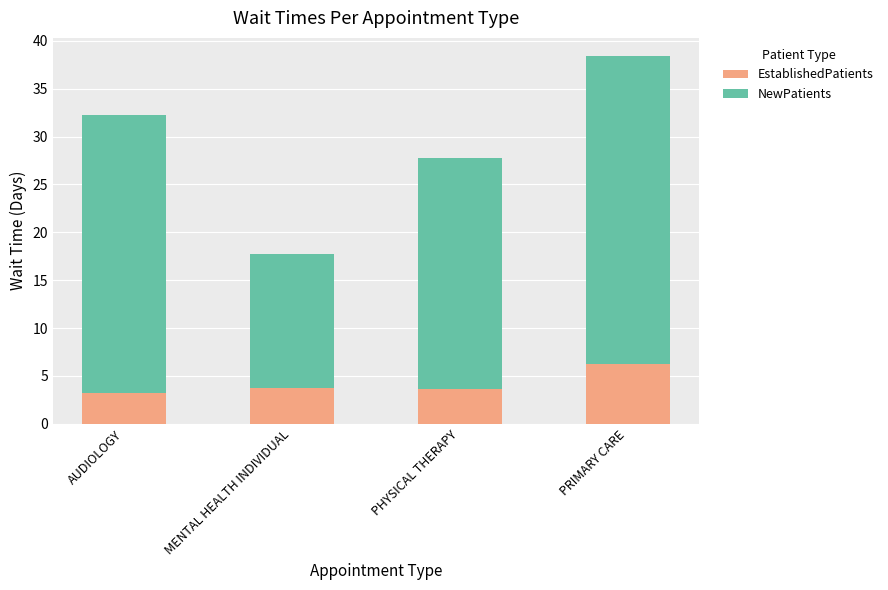

Is it true that EstablishedPatients equals 3.6 at PHYSICAL THERAPY?

True